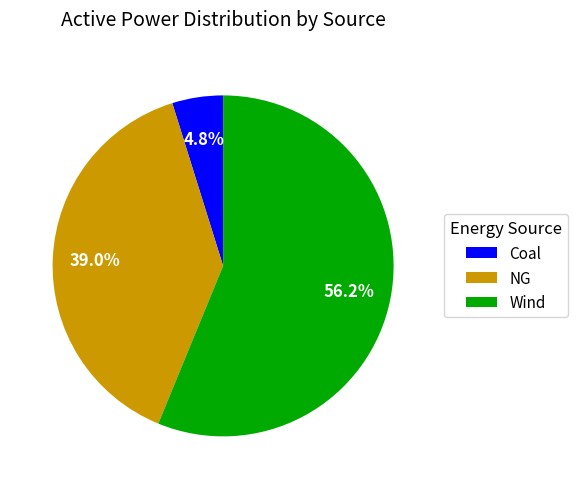

To the nearest percent, what is the combined percentage of Wind and NG?

95%